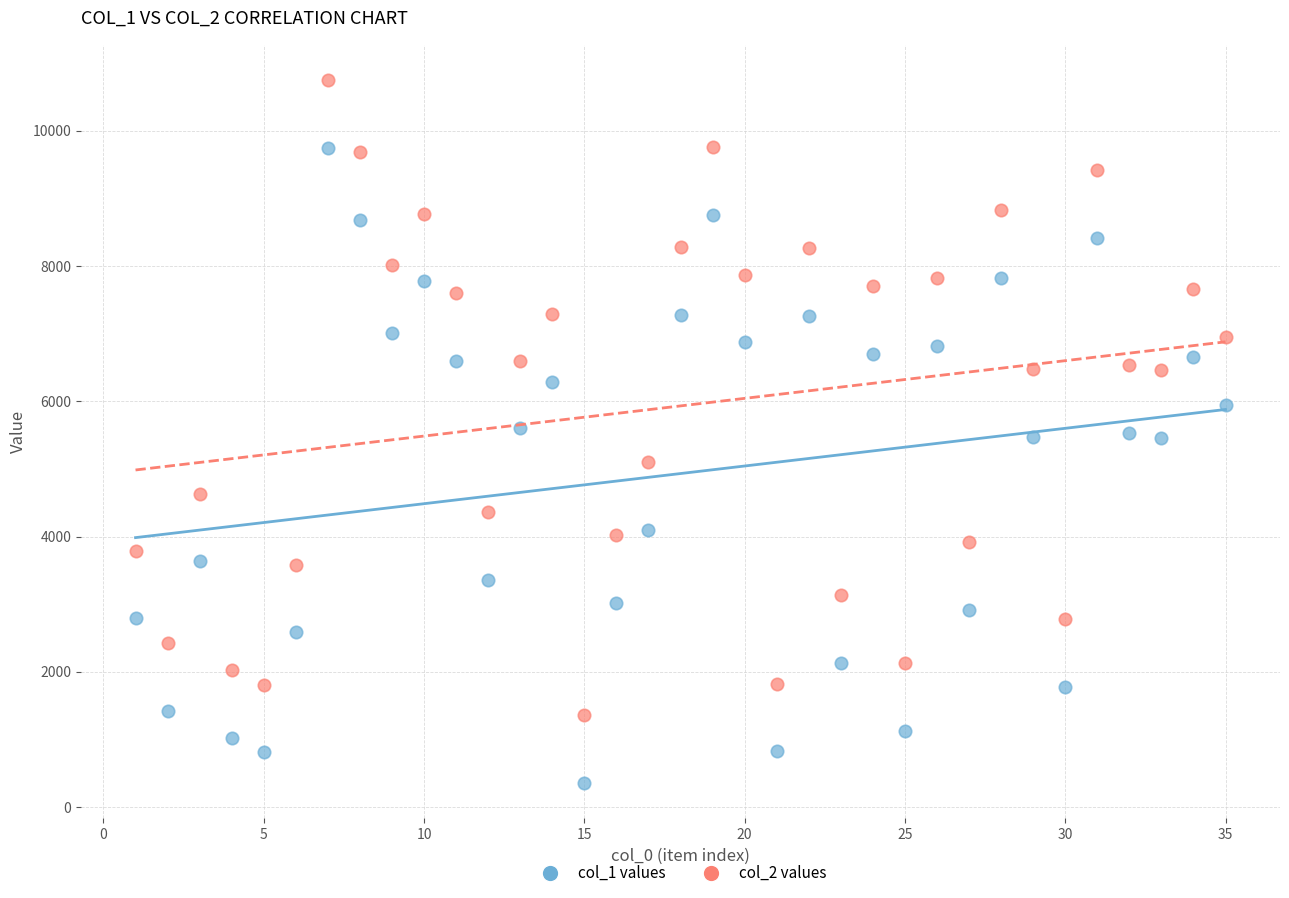

Across all data points, what is the range of X values (max minus min)?

34